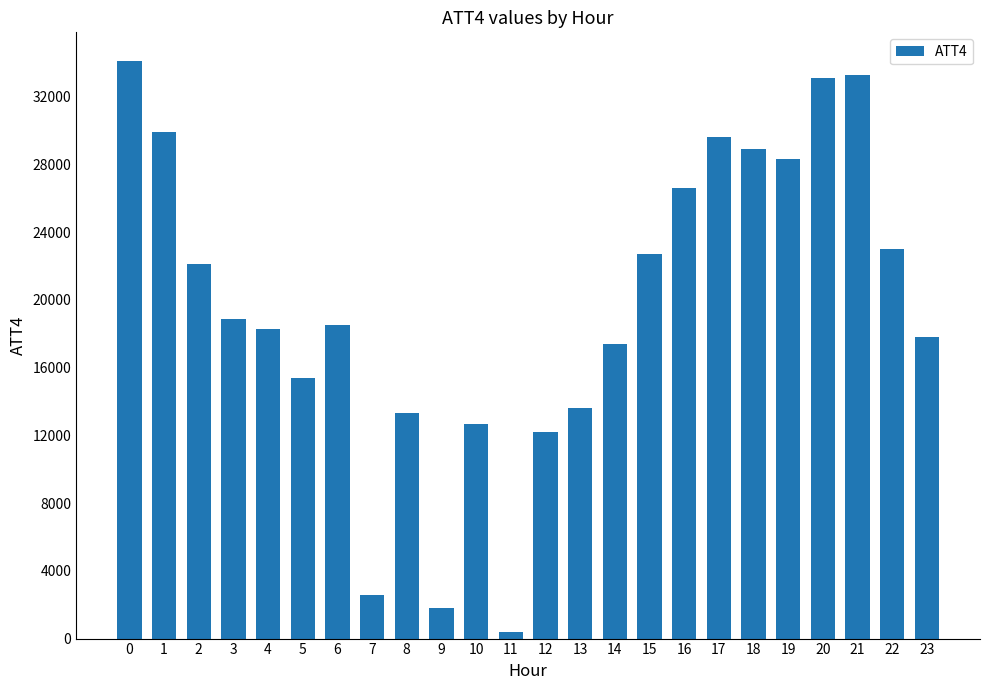

Does the chart contain stacked bars?

No